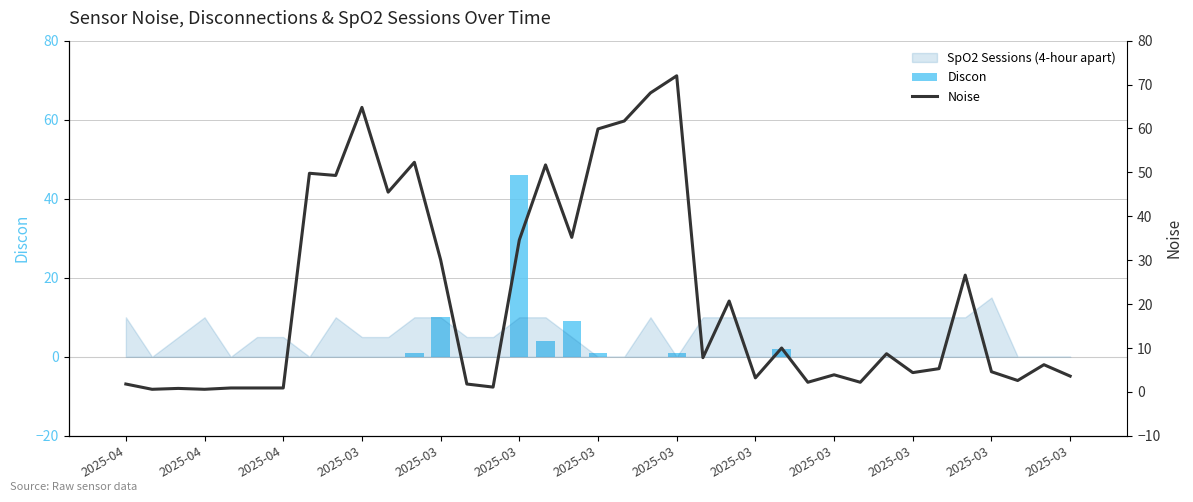

At which category does the chart reach its minimum across all series?

2025-04